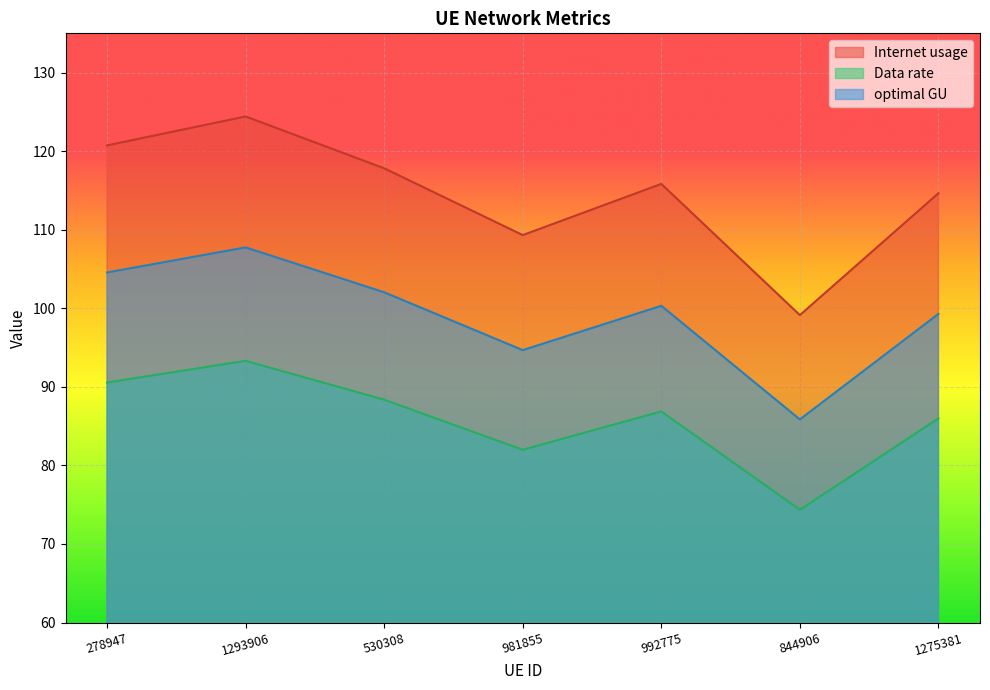

Where is the first local maximum for Data rate?

1293906